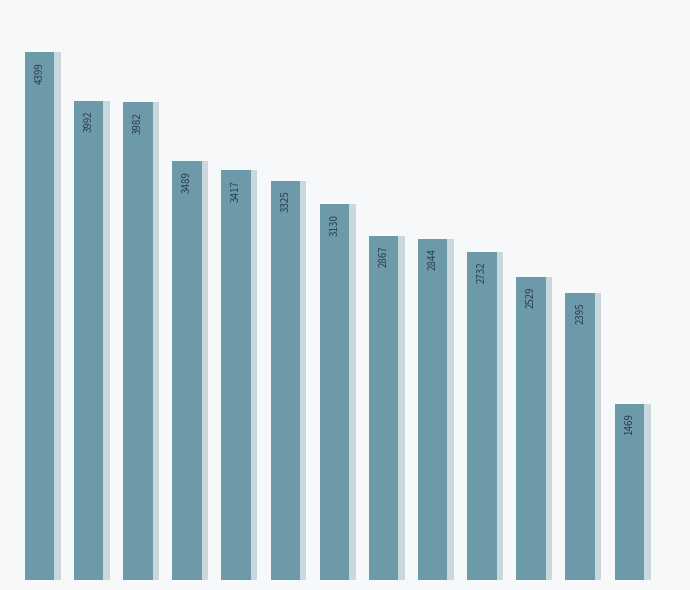

List the labels in order of value, smallest first.

12, 11, 10, 9, 8, 7, 6, 5, 4, 3, 2, 1, 0